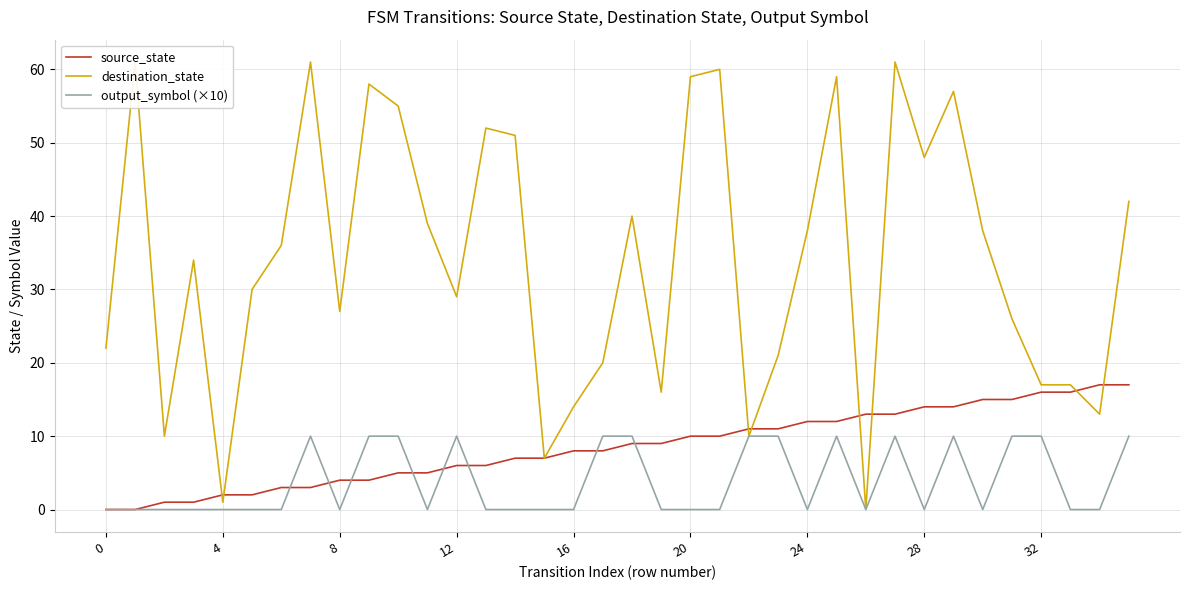

At how many categories does at least one series exceed 59?

4